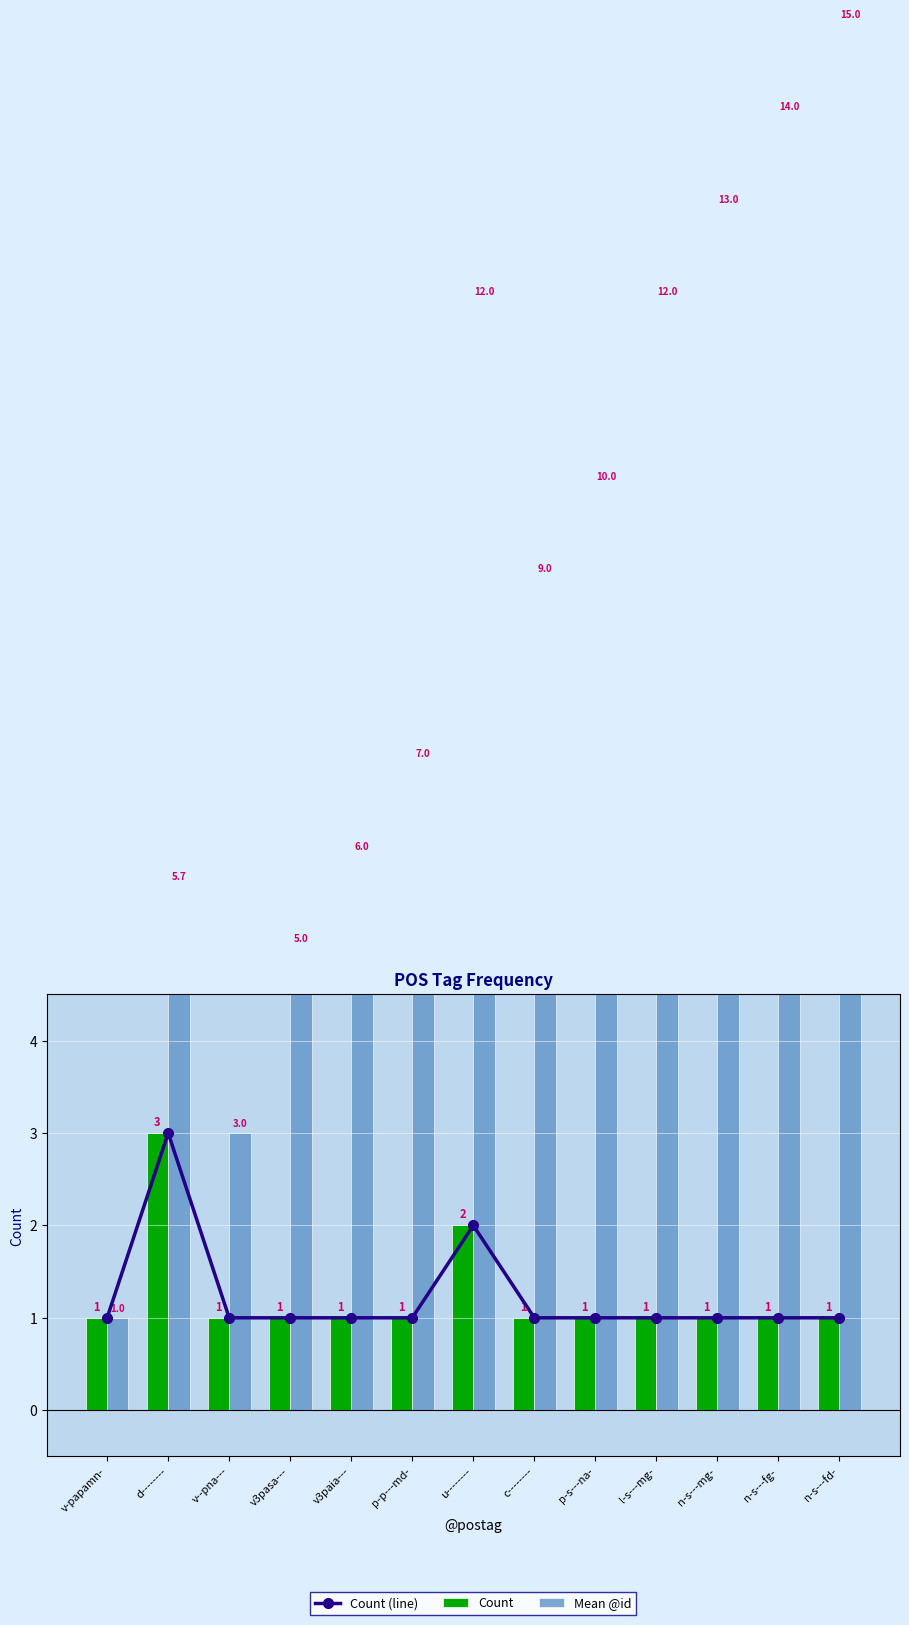

List the labels in order of Count (line) value, smallest first.

v-papamn-, v--pna---, v3pasa---, v3paia---, p-p---md-, c--------, p-s---na-, l-s---mg-, n-s---mg-, n-s---fg-, n-s---fd-, u--------, d--------